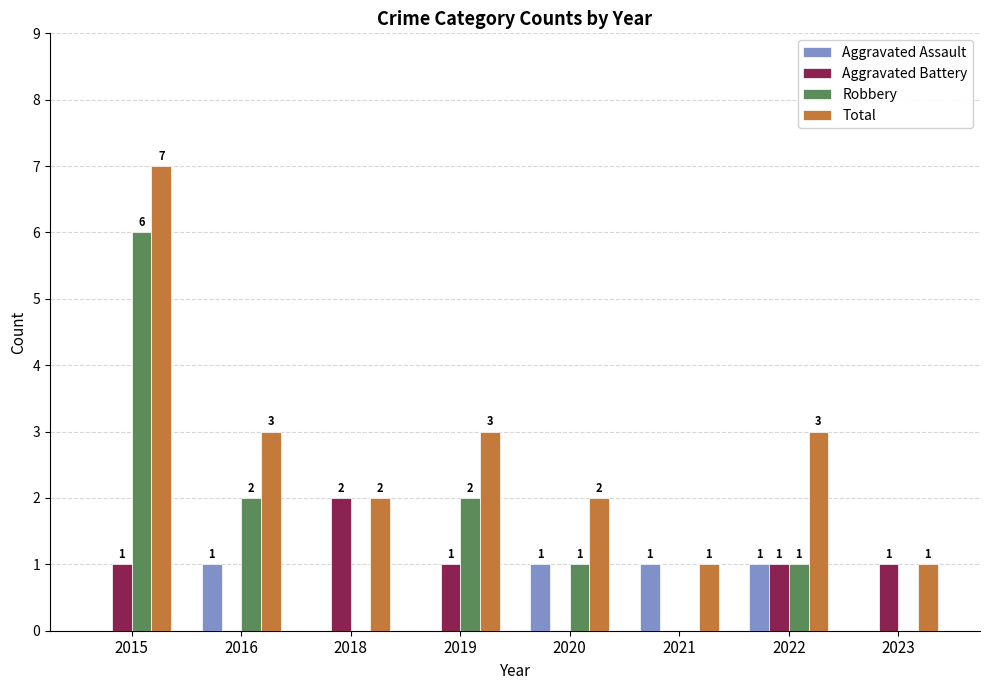

The Total series shows 7 at 2015. True or false?

True